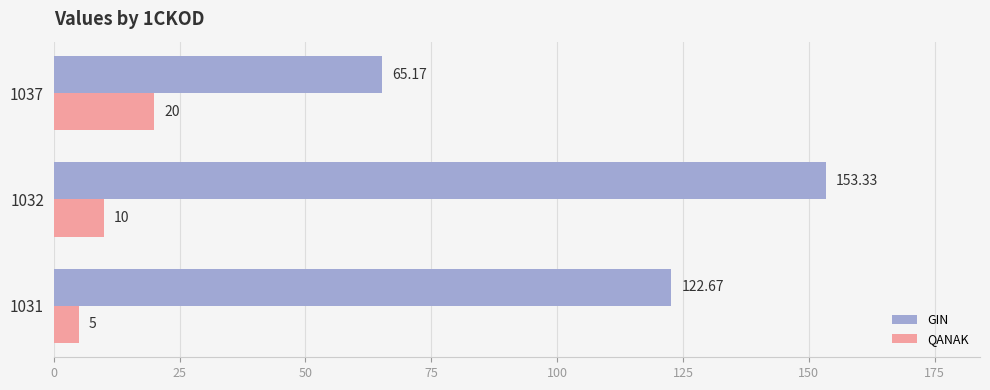

Between 1031 and 1032, which series saw the biggest shift?

GIN